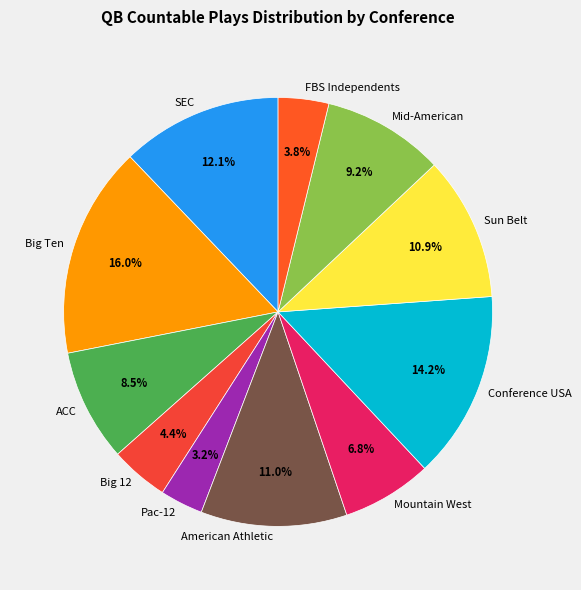

Count the number of slices in the pie.

11